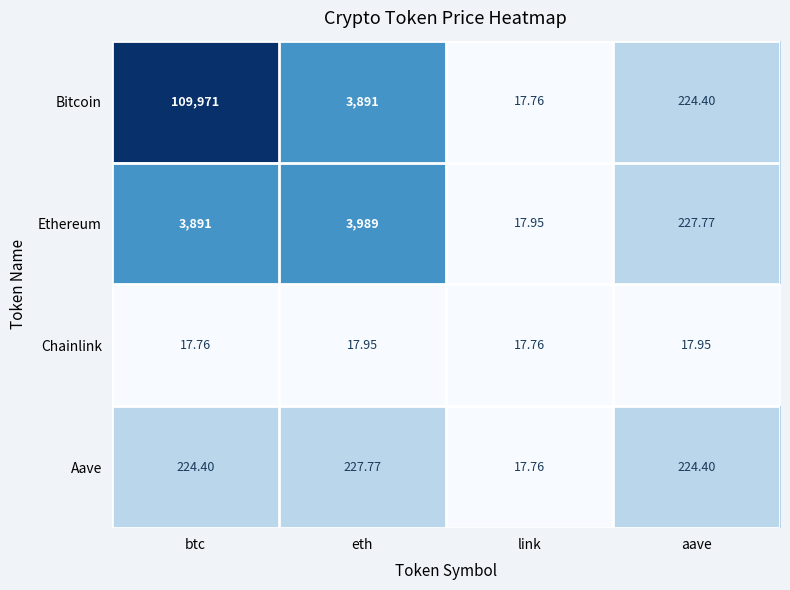

Is the value of Bitcoin at eth greater than the value of Aave at aave?

Yes